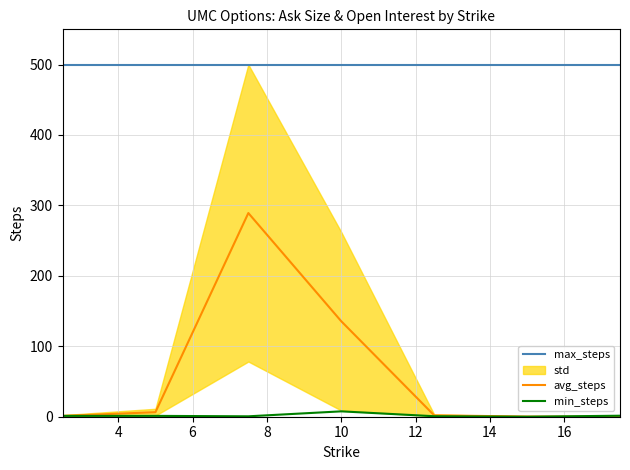

True or false: avg_steps has more than 0 points higher than both neighbors.

True